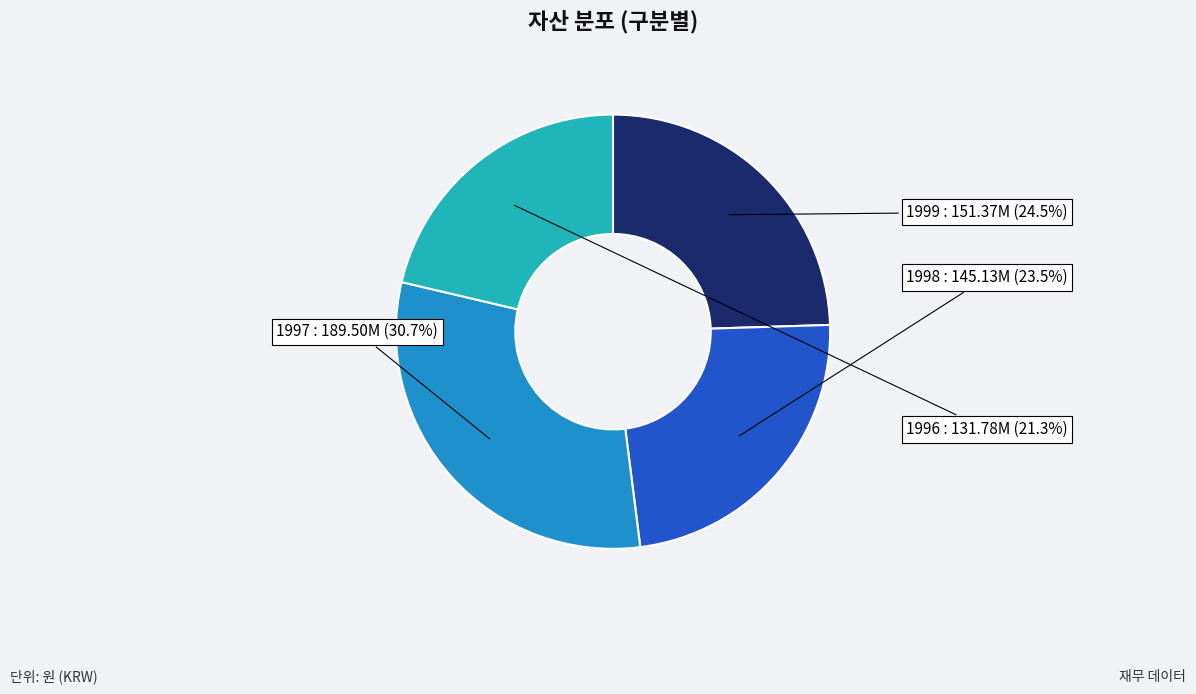

How many segments does this pie chart have?

4